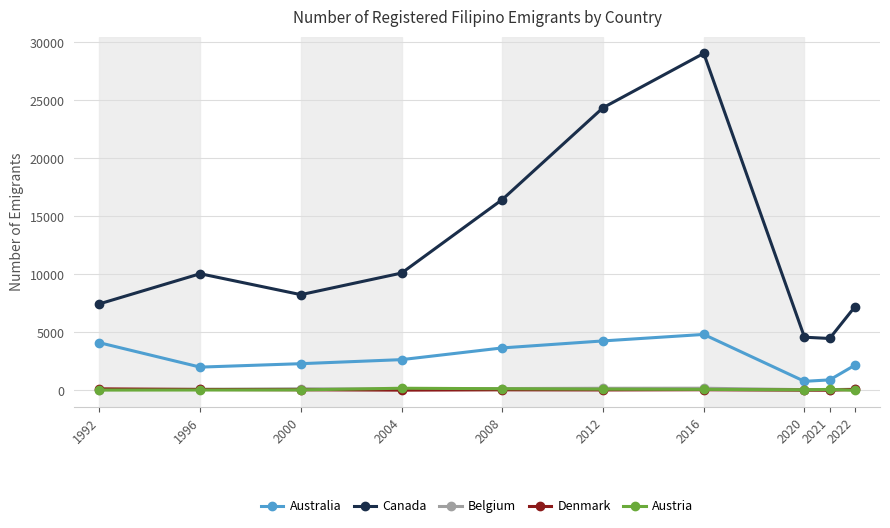

Which series has the largest total across all categories?

Canada